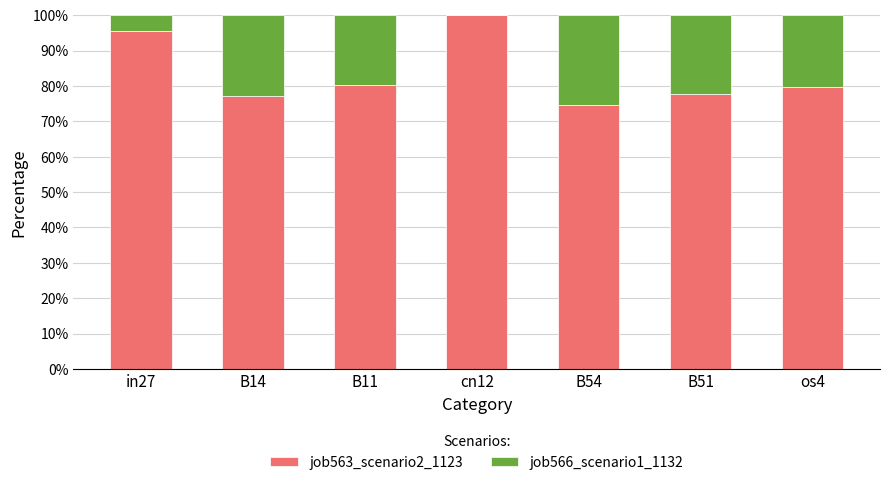

What is the highest value of the job563_scenario2_1123 series?

100.0